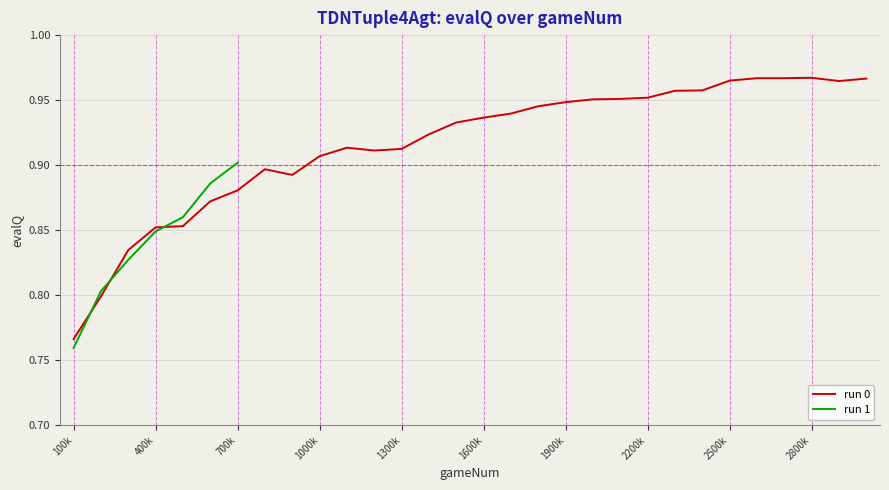

At which label is the value closest to 0?

100k